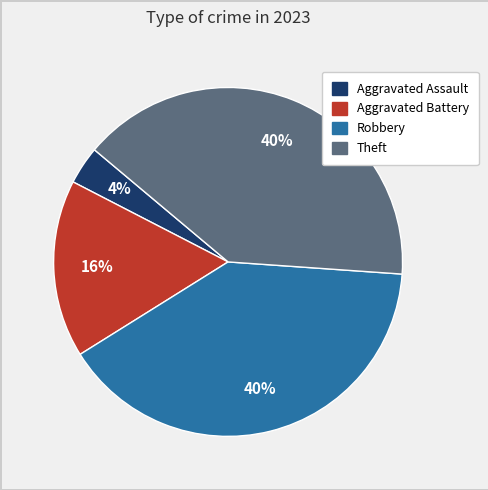

Combined, do Aggravated Assault and Robbery account for over 50%?

No